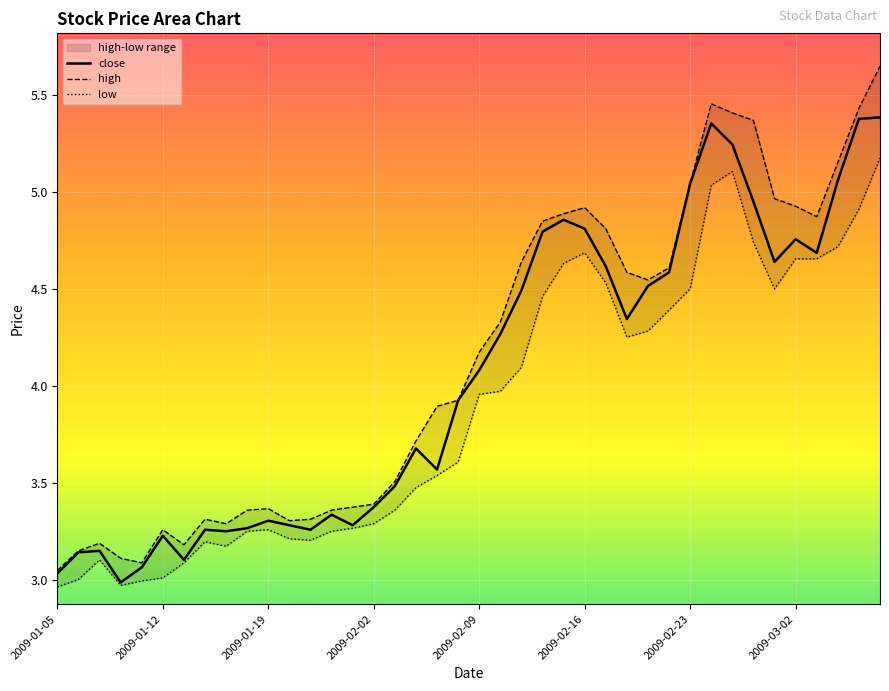

Is the value of low at 2009-01-20 greater than the value of high at 2009-03-05?

No